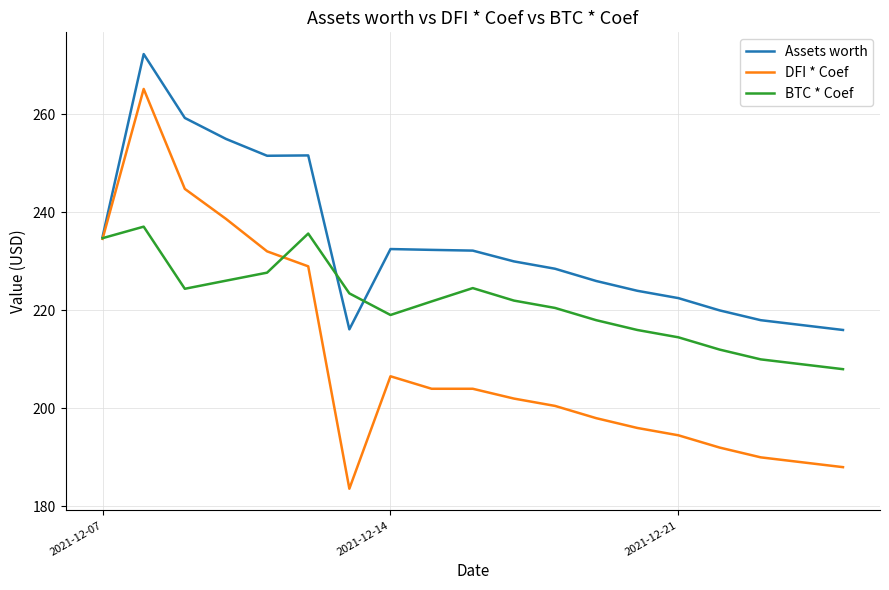

What is the difference between the second highest and second lowest values in the BTC * Coef series?

26.7